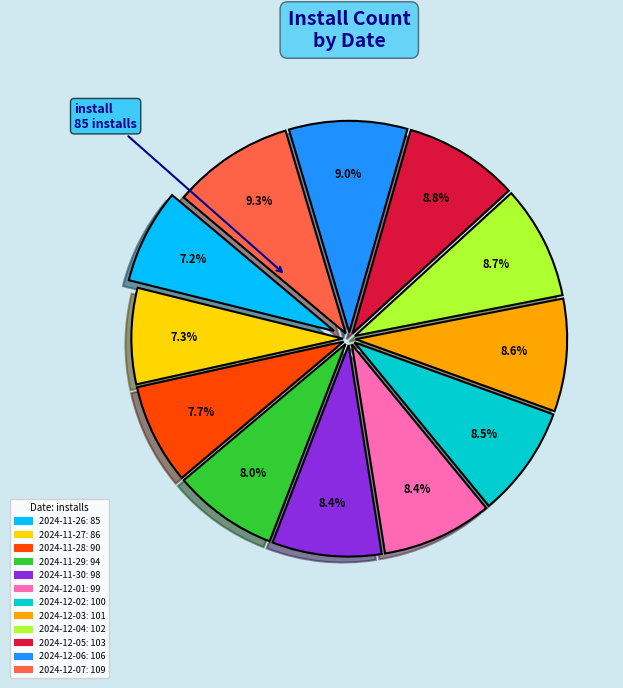

Is 2024-11-30 the majority of the pie?

No